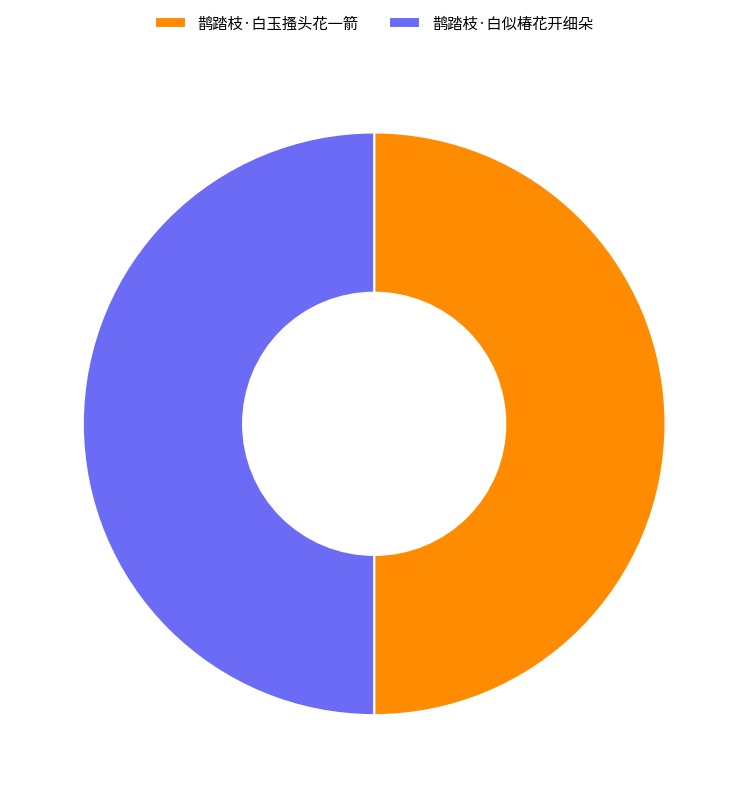

Do 鹊踏枝·白玉搔头花一箭 and 鹊踏枝·白似椿花开细朵 together represent more than half of the pie?

Yes